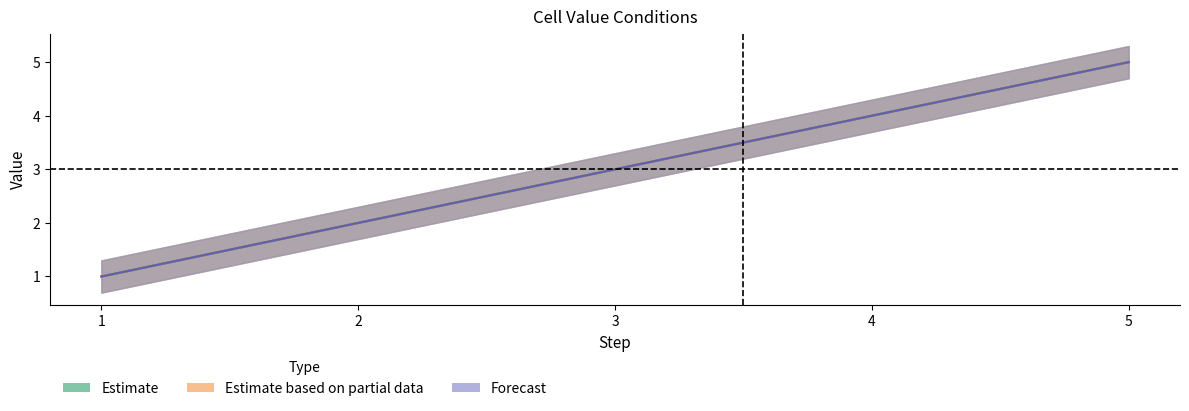

What is the value of the Cell Value between 2 and 4 point at the 2nd from the left?

2